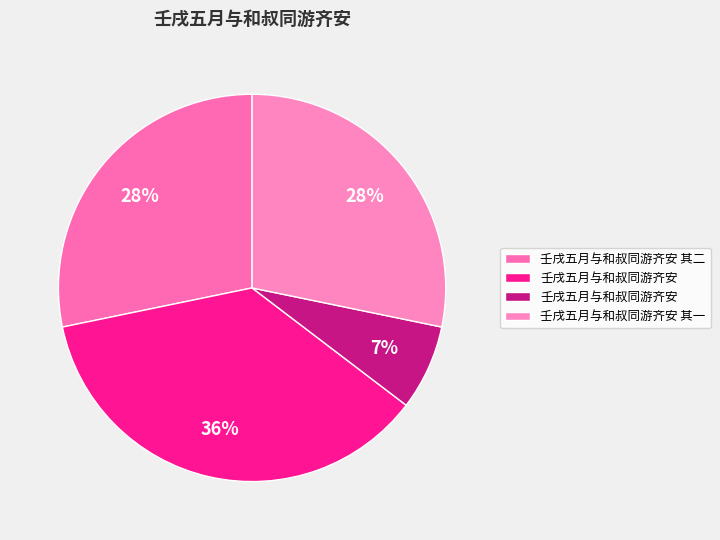

Which slice is the smallest?

壬戌五月与和叔同游齐安